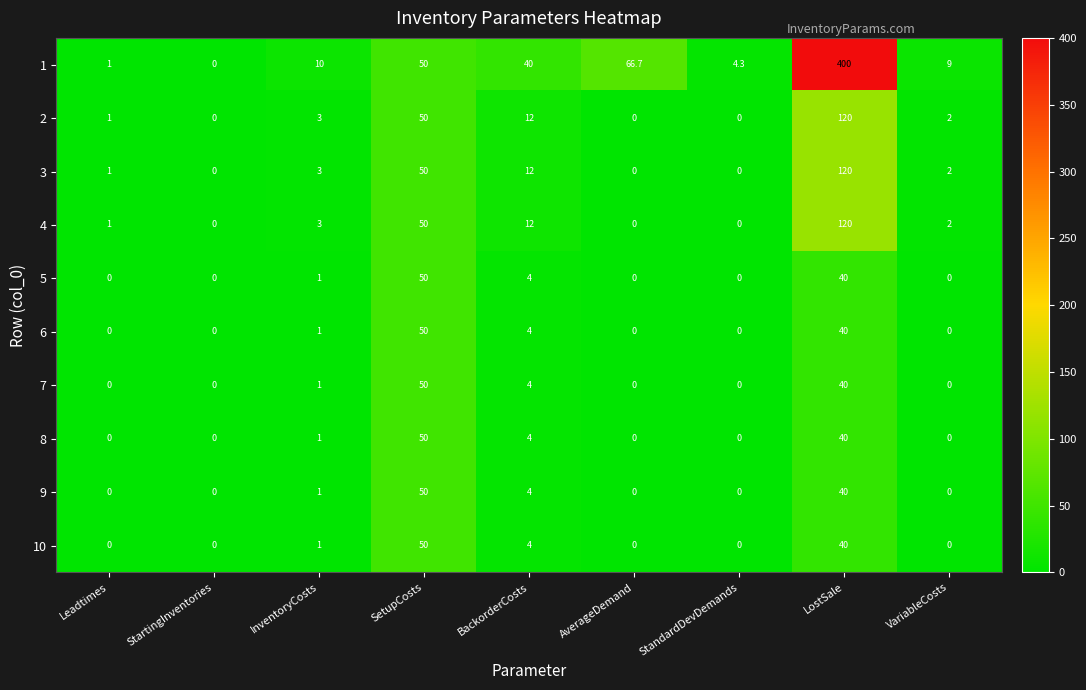

True or false: 4 has a value of 58.4 at AverageDemand.

False